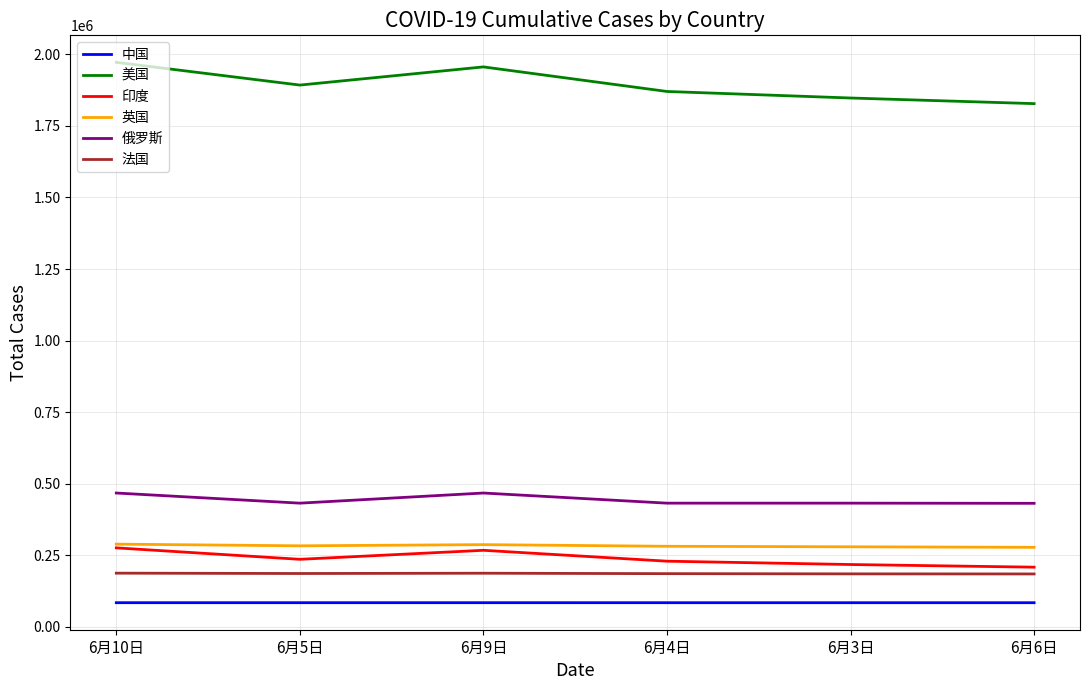

True or false: 俄罗斯 and 印度 cross at least once.

False